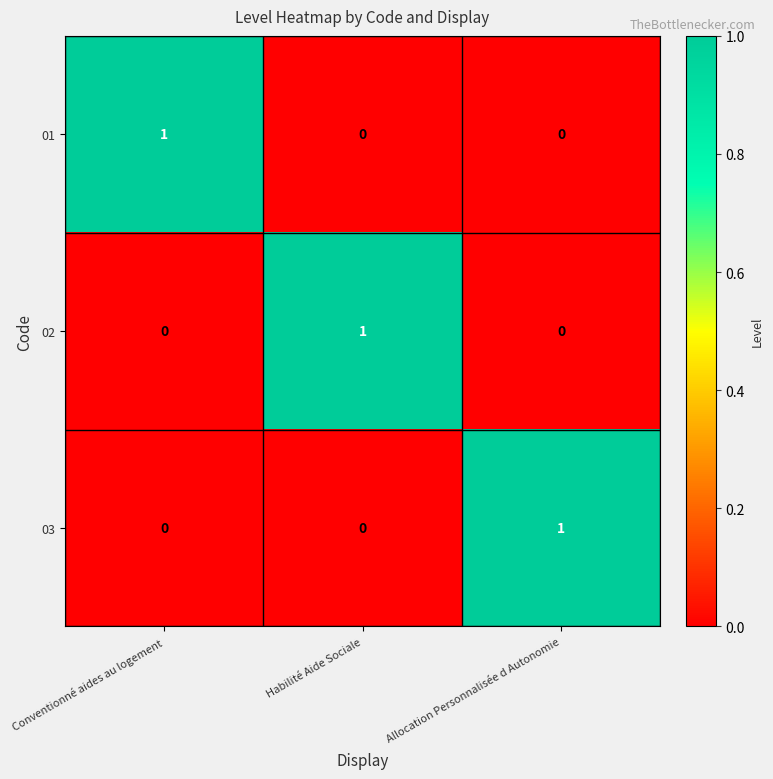

Reading right to left, transcribe all the data shown in this chart.

01: 0	0	1
02: 0	1	0
03: 1	0	0